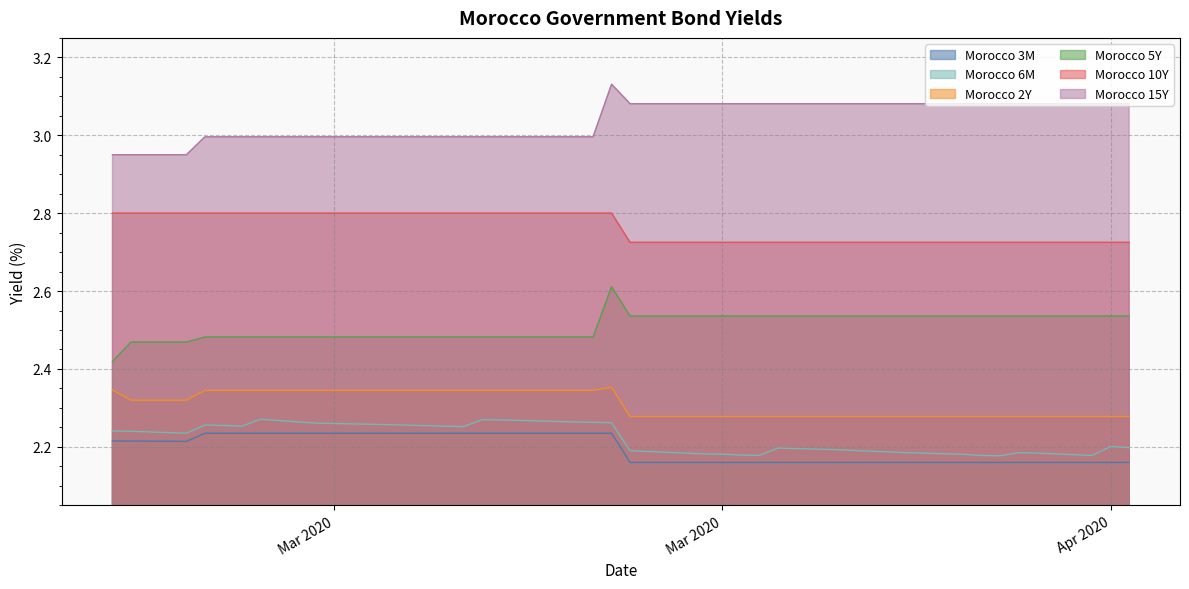

How many Morocco 10Y values are between 2 and 3?

40